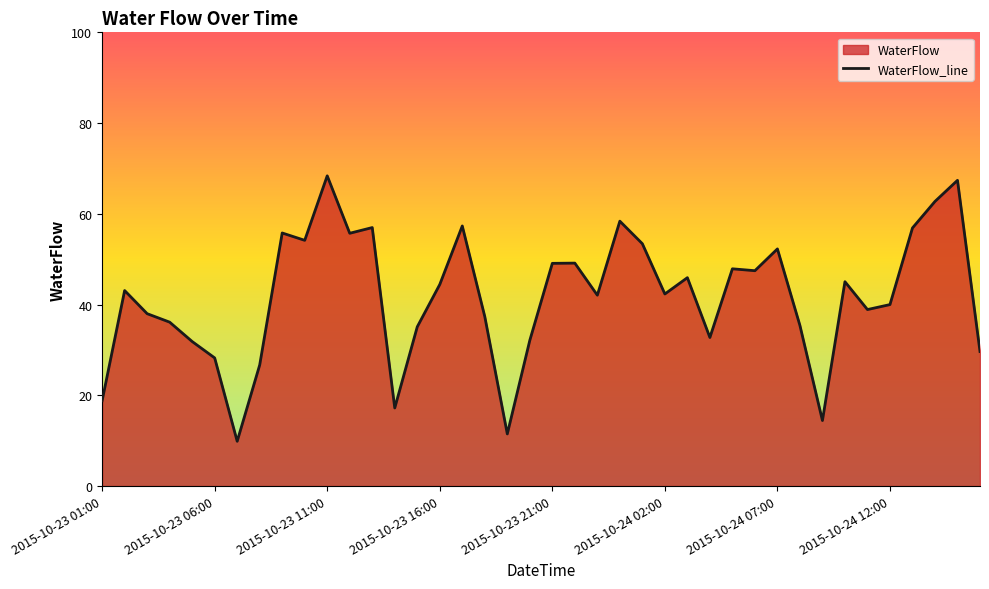

How many points are higher than both their immediate neighbors (excluding endpoints)?

12